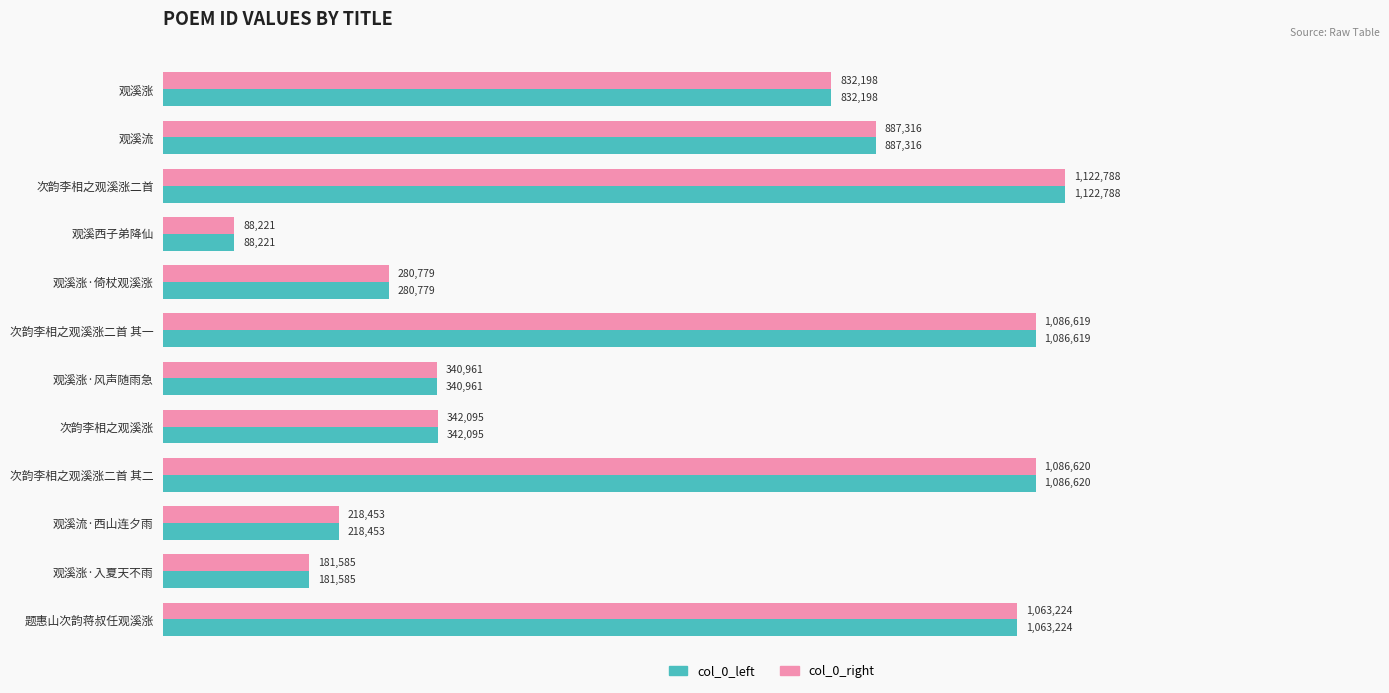

Reading left to right, transcribe all the data shown in this chart.

col_0_left: 832198	887316	1122788	88221	280779	1086619	340961	342095	1086620	218453	181585	1063224
col_0_right: 832198	887316	1122788	88221	280779	1086619	340961	342095	1086620	218453	181585	1063224